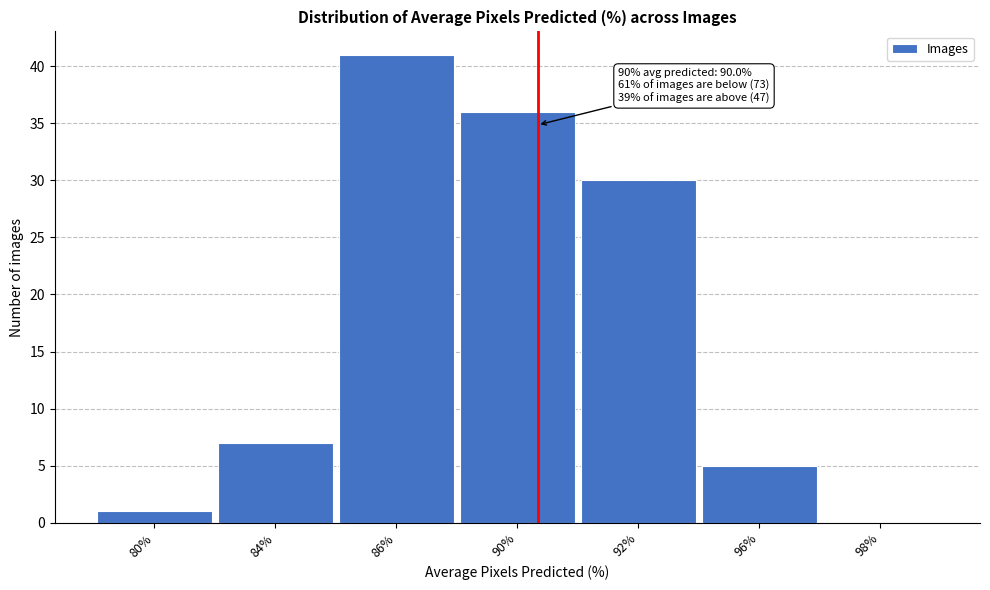

Reading right to left, what are all the values shown in this chart?

98%=0	96%=5	92%=30	90%=36	86%=41	84%=7	80%=1